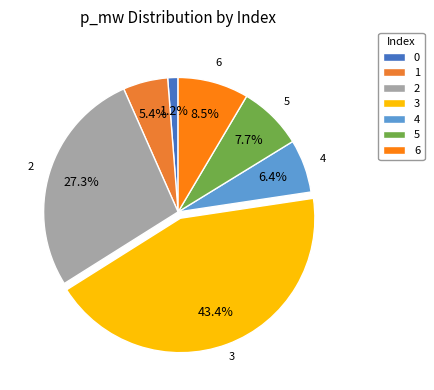

To the nearest percent, what is the difference between the 0 and 4 slice percentages?

5%